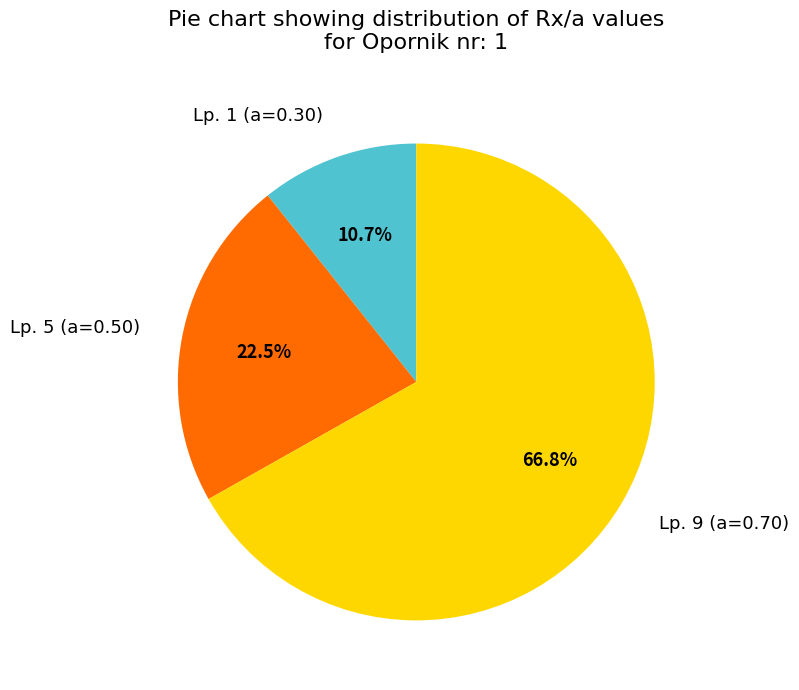

To the nearest percent, what is the average slice percentage?

33%